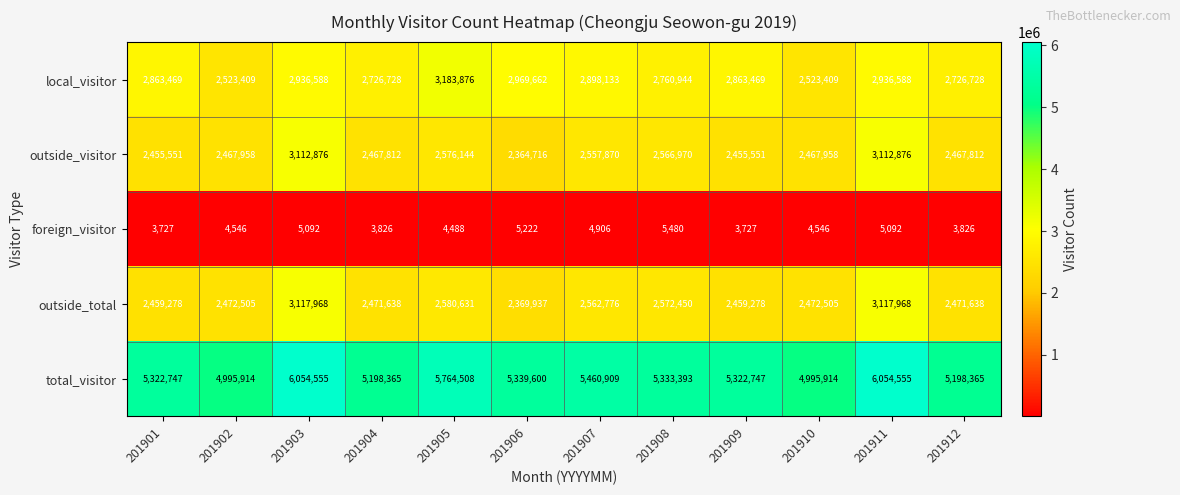

What is the difference between the second highest and second lowest values in the local_visitor series?

446253